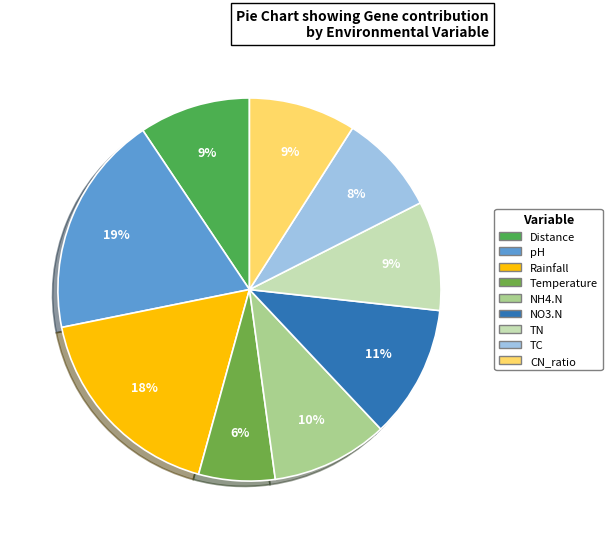

Which slice is the smallest?

Temperature